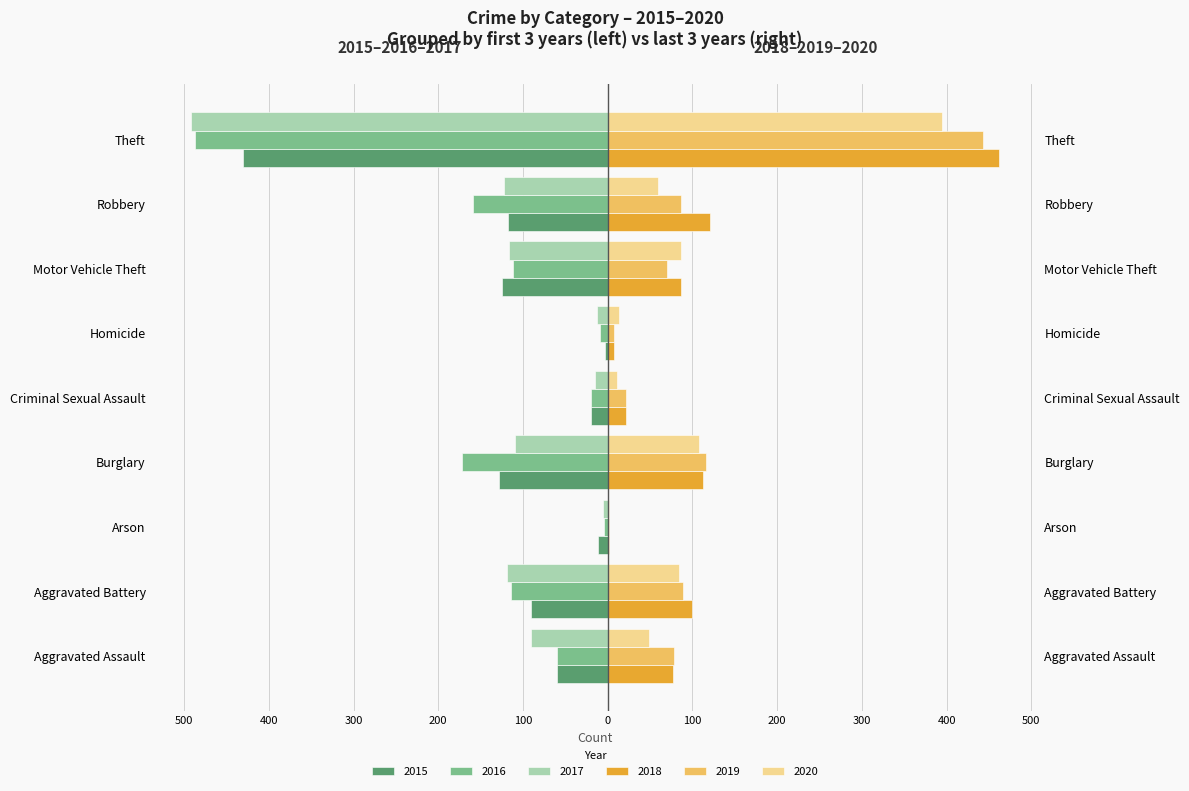

What is the greatest value displayed?

462